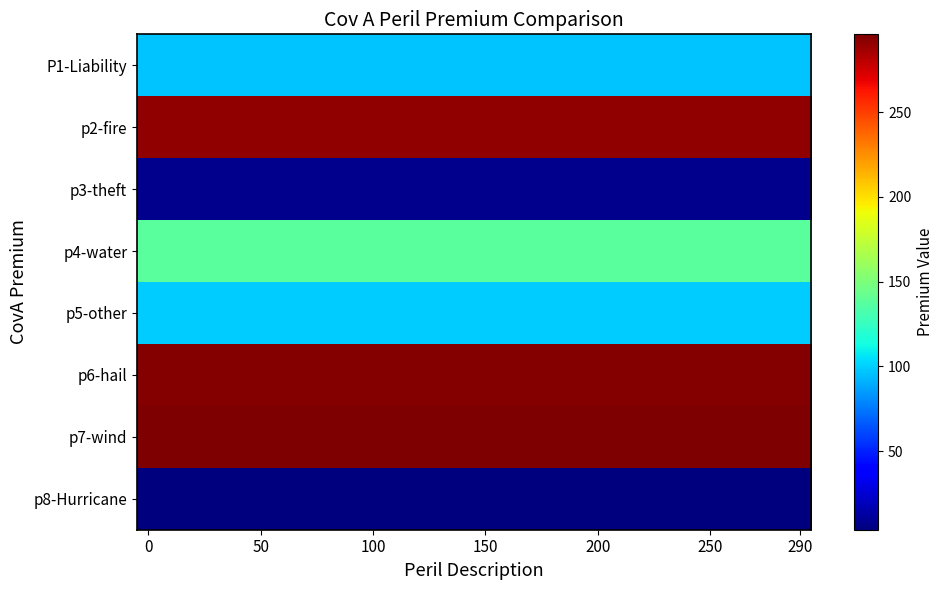

Reading left to right, list all the values displayed in this chart.

row_0: 96.6	96.6	96.6	96.6	96.6	96.6	96.6	96.6	96.6	96.6	96.6	96.6	96.6	96.6	96.6	96.6	96.6	96.6	96.6	96.6	96.6	96.6	96.6	96.6	96.6	96.6	96.6	96.6	96.6	96.6
row_1: 290.7	290.7	290.7	290.7	290.7	290.7	290.7	290.7	290.7	290.7	290.7	290.7	290.7	290.7	290.7	290.7	290.7	290.7	290.7	290.7	290.7	290.7	290.7	290.7	290.7	290.7	290.7	290.7	290.7	290.7
row_2: 7.4	7.4	7.4	7.4	7.4	7.4	7.4	7.4	7.4	7.4	7.4	7.4	7.4	7.4	7.4	7.4	7.4	7.4	7.4	7.4	7.4	7.4	7.4	7.4	7.4	7.4	7.4	7.4	7.4	7.4
row_3: 137.4	137.4	137.4	137.4	137.4	137.4	137.4	137.4	137.4	137.4	137.4	137.4	137.4	137.4	137.4	137.4	137.4	137.4	137.4	137.4	137.4	137.4	137.4	137.4	137.4	137.4	137.4	137.4	137.4	137.4
row_4: 99.3	99.3	99.3	99.3	99.3	99.3	99.3	99.3	99.3	99.3	99.3	99.3	99.3	99.3	99.3	99.3	99.3	99.3	99.3	99.3	99.3	99.3	99.3	99.3	99.3	99.3	99.3	99.3	99.3	99.3
row_5: 294.0	294.0	294.0	294.0	294.0	294.0	294.0	294.0	294.0	294.0	294.0	294.0	294.0	294.0	294.0	294.0	294.0	294.0	294.0	294.0	294.0	294.0	294.0	294.0	294.0	294.0	294.0	294.0	294.0	294.0
row_6: 295.9	295.9	295.9	295.9	295.9	295.9	295.9	295.9	295.9	295.9	295.9	295.9	295.9	295.9	295.9	295.9	295.9	295.9	295.9	295.9	295.9	295.9	295.9	295.9	295.9	295.9	295.9	295.9	295.9	295.9
row_7: 3.6	3.6	3.6	3.6	3.6	3.6	3.6	3.6	3.6	3.6	3.6	3.6	3.6	3.6	3.6	3.6	3.6	3.6	3.6	3.6	3.6	3.6	3.6	3.6	3.6	3.6	3.6	3.6	3.6	3.6